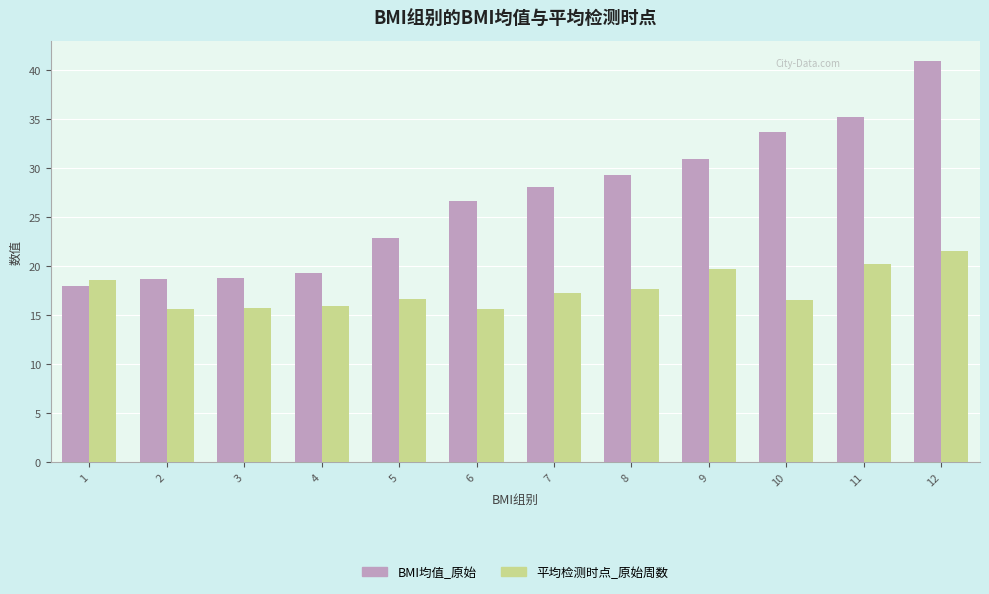

How many groups of bars are there?

12